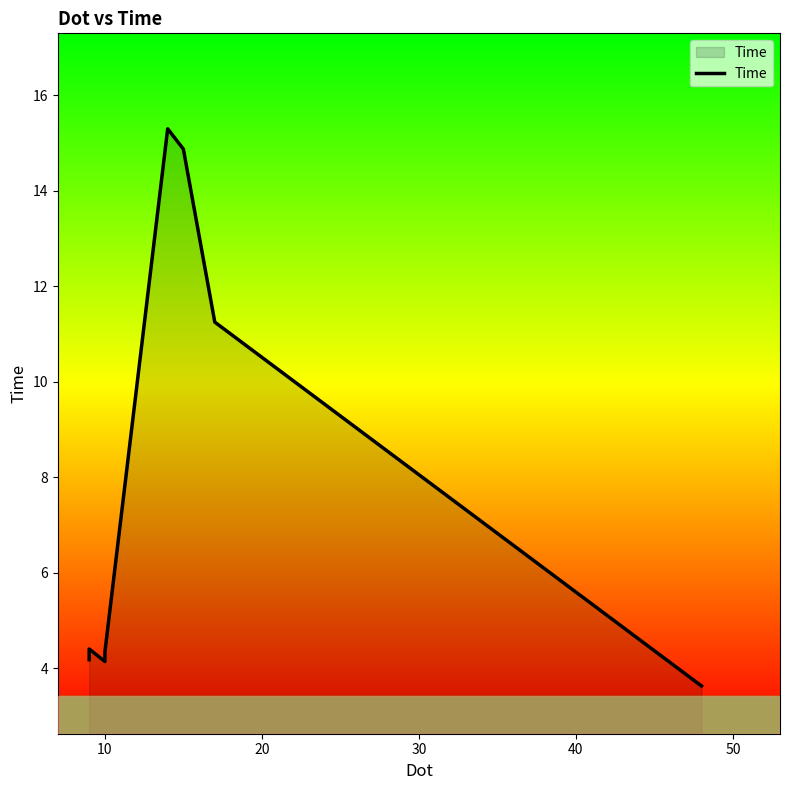

How many lines are shown in the chart?

1